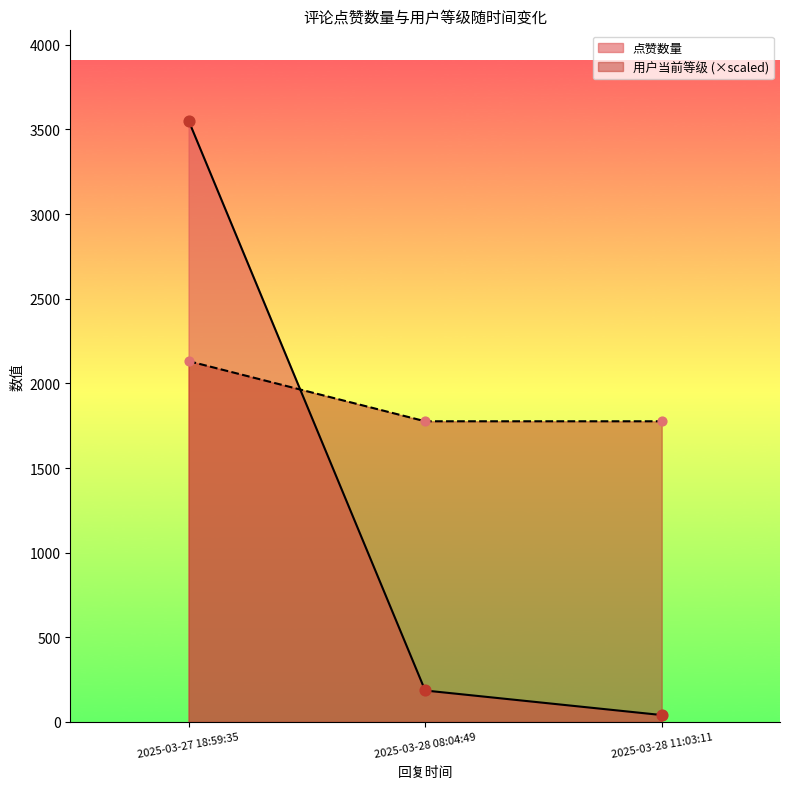

At which category is the sum across all series the highest?

2025-03-27 18:59:35